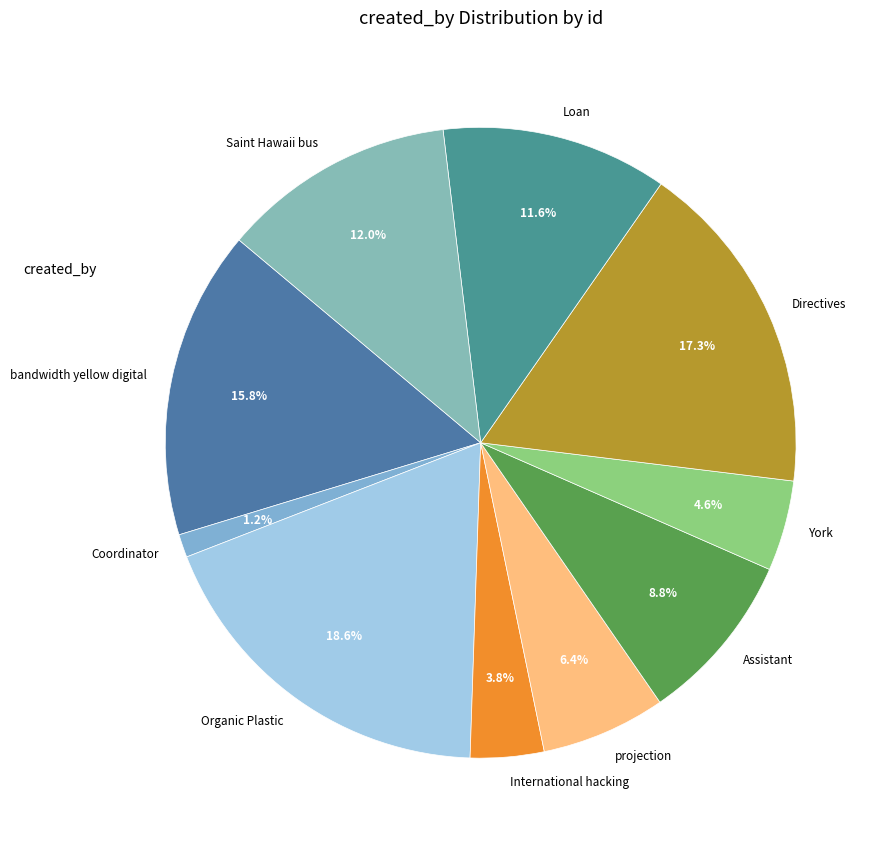

What is the ratio of the value at Directives to the value at Saint Hawaii bus?

1.4